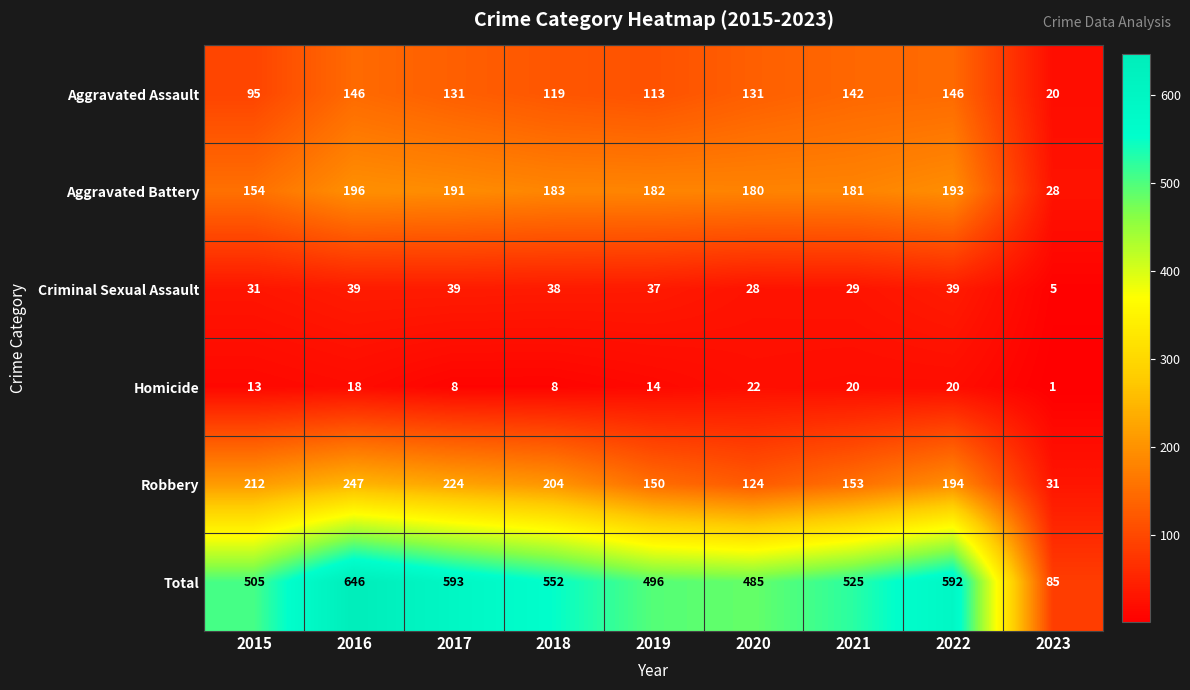

What is the difference between the Homicide values at 2017 and 2023?

7